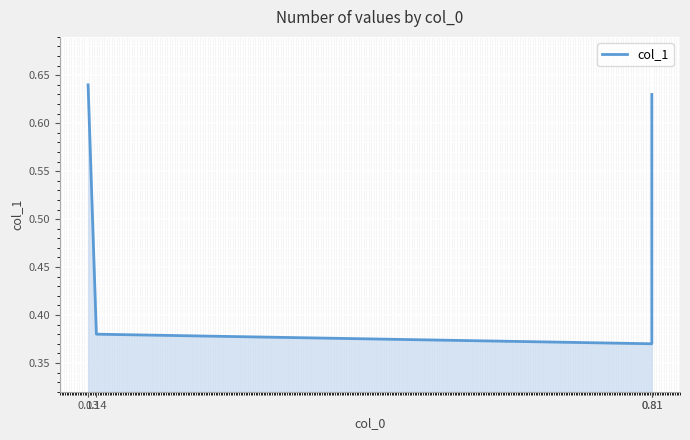

How many data points does each series have?

4